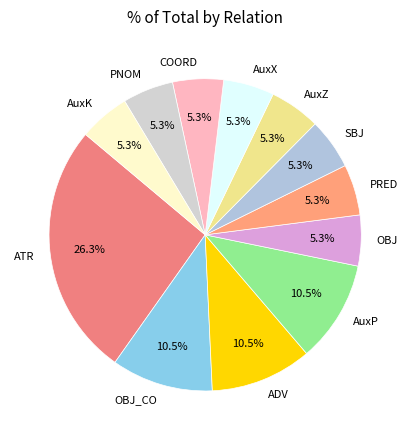

Do AuxZ and AuxX together represent more than half of the pie?

No